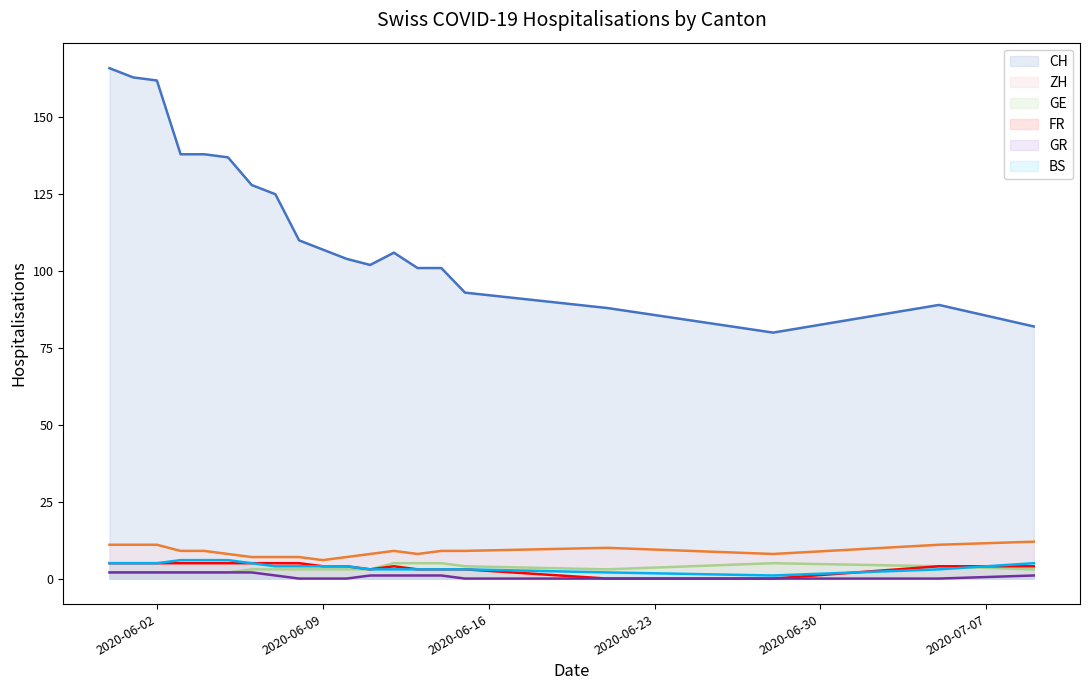

The GR series shows 1 at 2020-06-10. True or false?

False